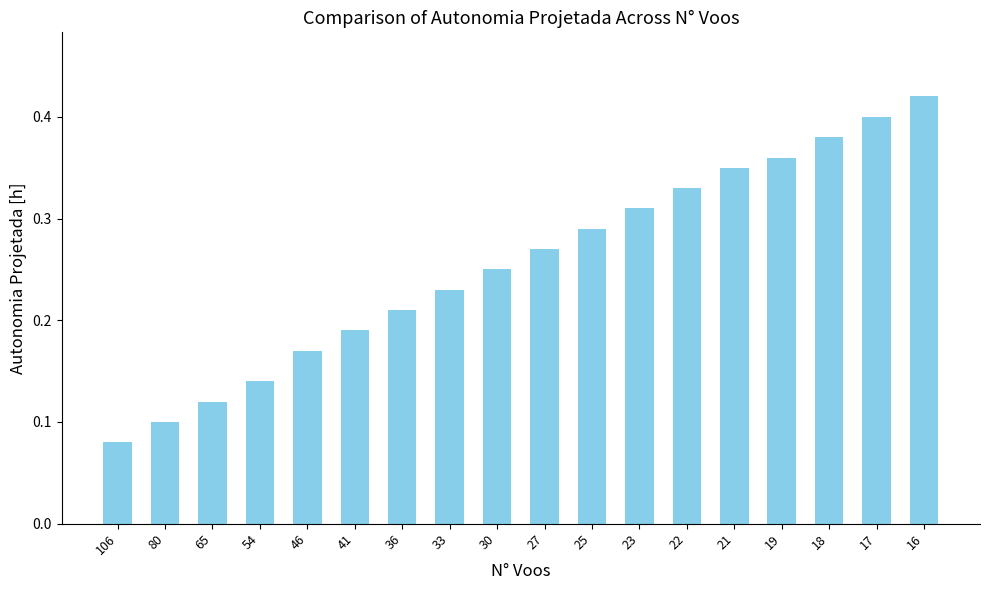

At which category does the chart reach its peak across all series?

16